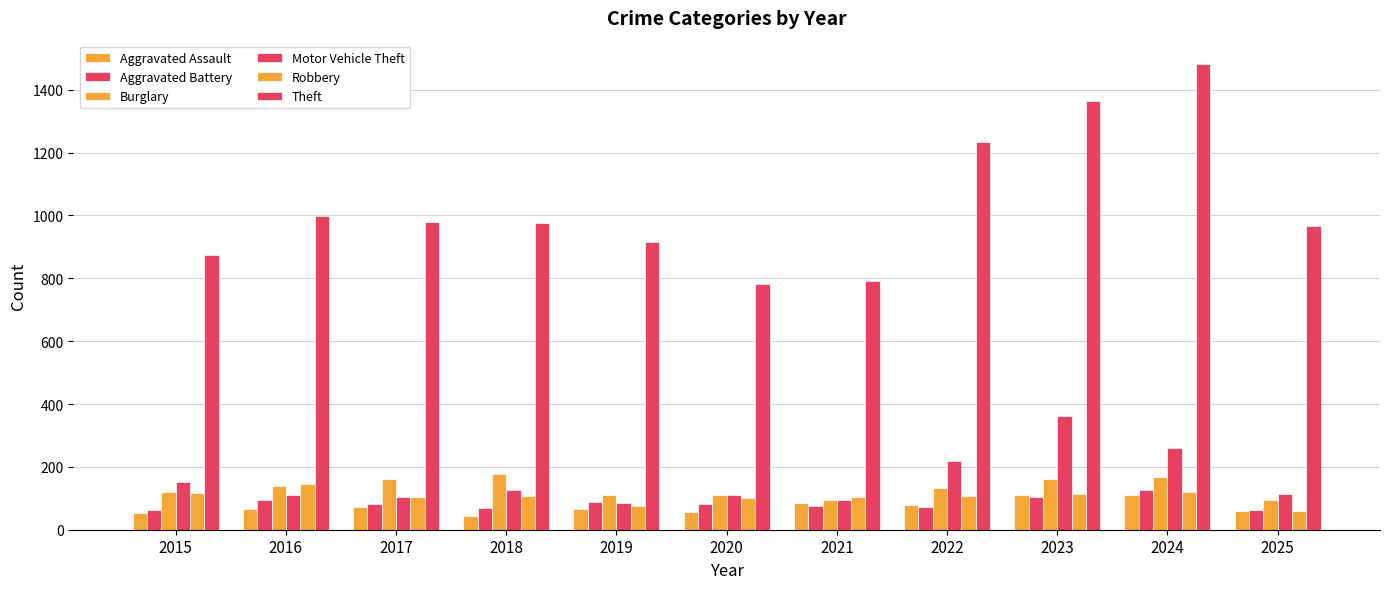

What is the spread (max minus min) of values at 2020?

726